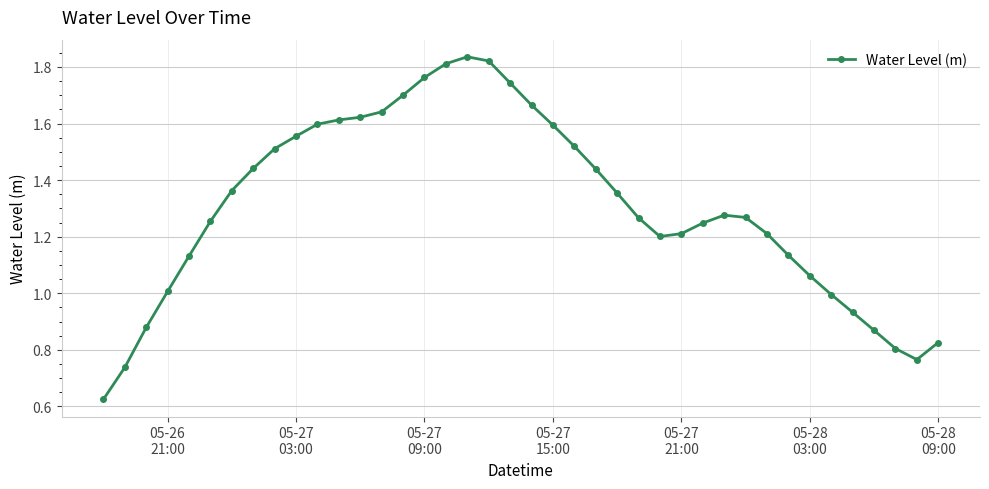

What is the sum of all values?

52.3